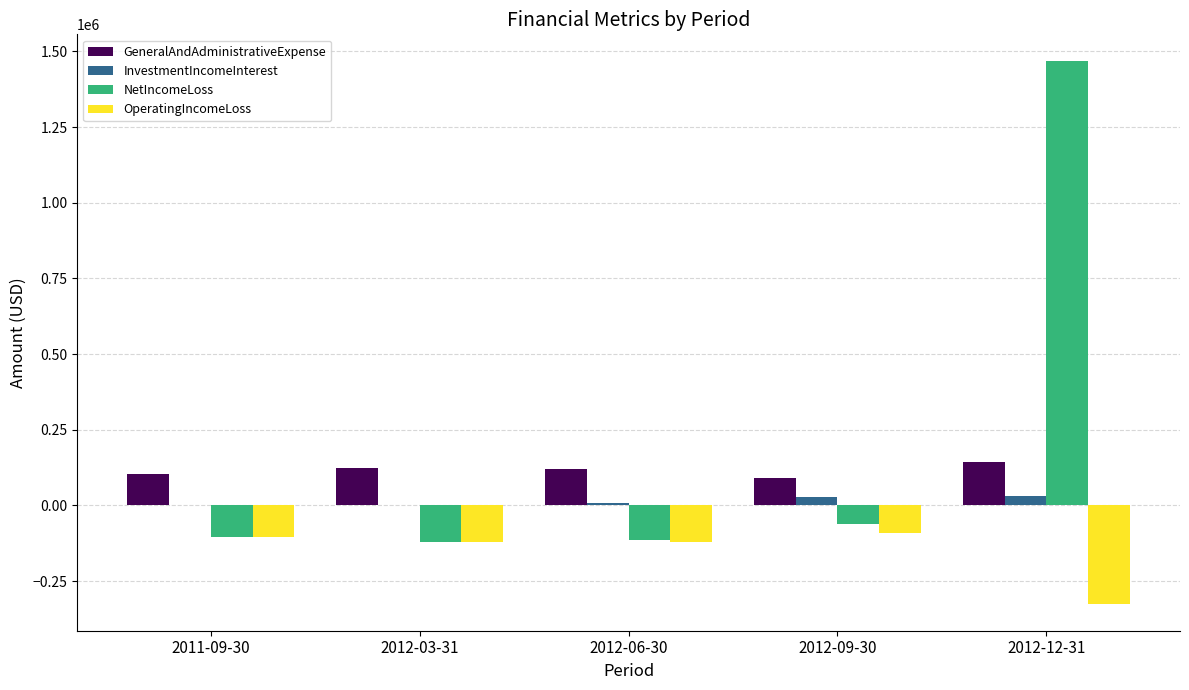

Which series changed the most between 2011-09-30 and 2012-12-31?

NetIncomeLoss